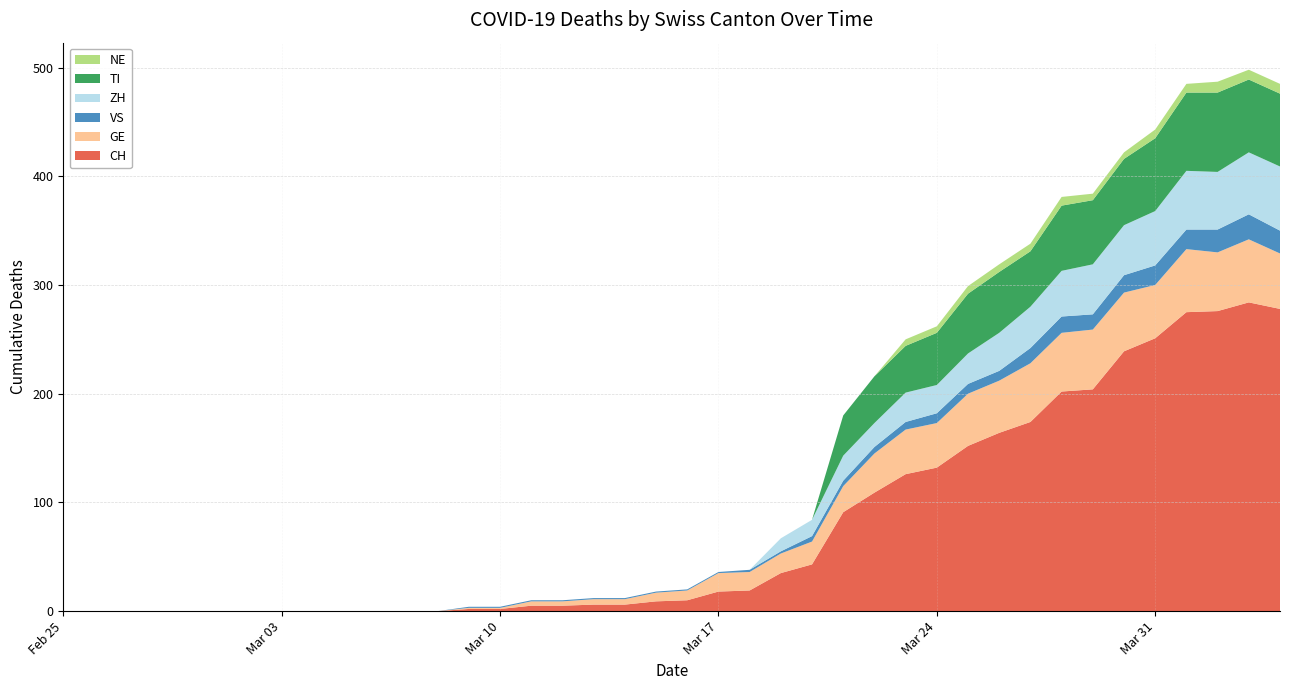

Reading left to right, transcribe all the data shown in this chart.

CH: 0	0	0	0	0	0	0	0	0	0	0	0	0	2	2	5	5	6	6	9	10	18	19	35	43	91	109	126	132	152	164	174	202	204	239	251	275	276	284	278
GE: 0	0	0	0	0	0	0	0	0	0	0	0	0	1	1	4	4	5	5	8	9	17	17	18	21	24	36	41	41	48	48	54	54	55	54	49	58	54	58	51
VS: 0	0	0	0	0	0	0	0	0	0	0	0	0	1	1	1	1	1	1	1	1	1	2	2	5	5	6	7	9	9	9	14	15	14	16	18	18	21	23	21
ZH: 0	0	0	0	0	0	0	0	0	0	0	0	0	0	0	0	0	0	0	0	0	0	0	12	15	23	22	27	26	28	35	38	42	46	46	50	54	53	57	59
TI: 0	0	0	0	0	0	0	0	0	0	0	0	0	0	0	0	0	0	0	0	0	0	0	0	0	37	43	43	48	55	56	51	60	59	61	67	72	73	67	67
NE: 0	0	0	0	0	0	0	0	0	0	0	0	0	0	0	0	0	0	0	0	0	0	0	0	0	0	0	6	6	7	7	7	8	6	6	8	8	10	9	9